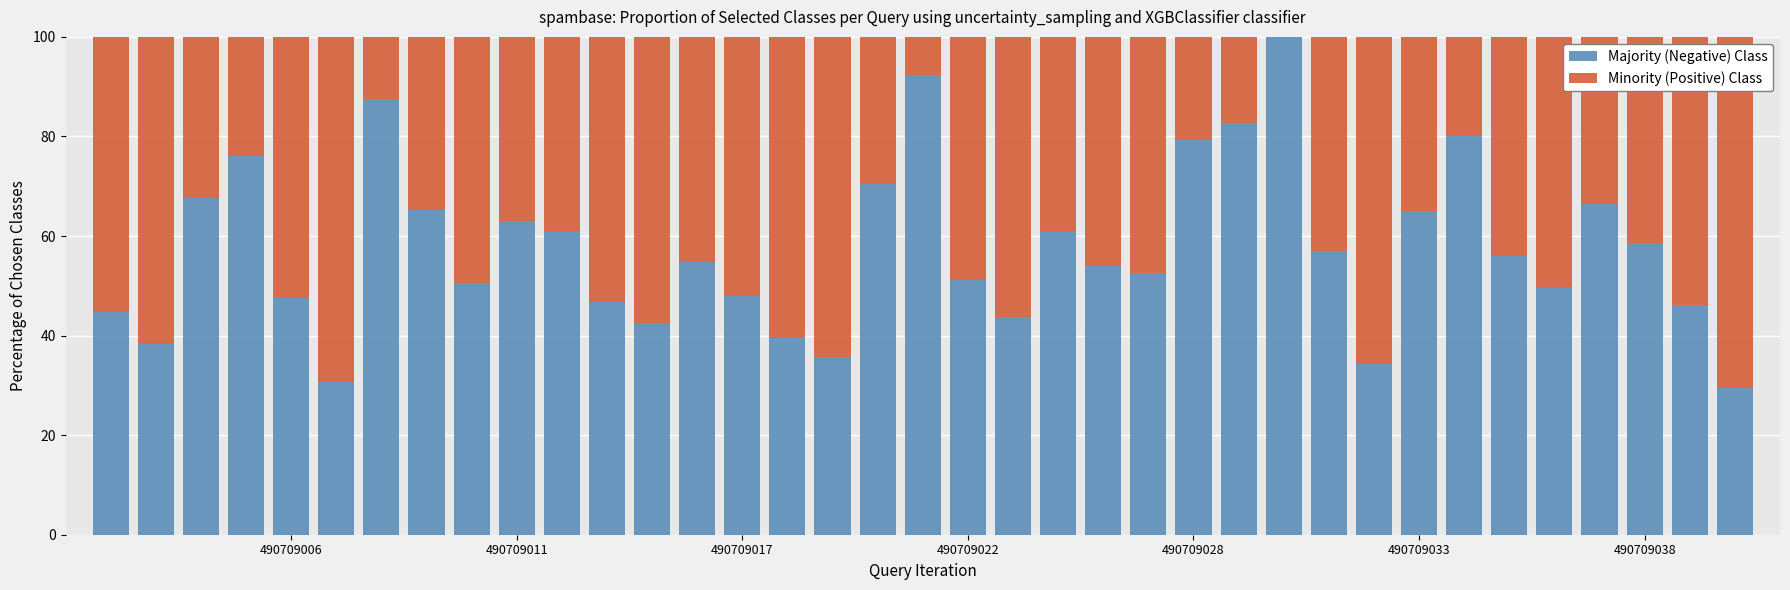

At which category is the sum across all series the highest?

27